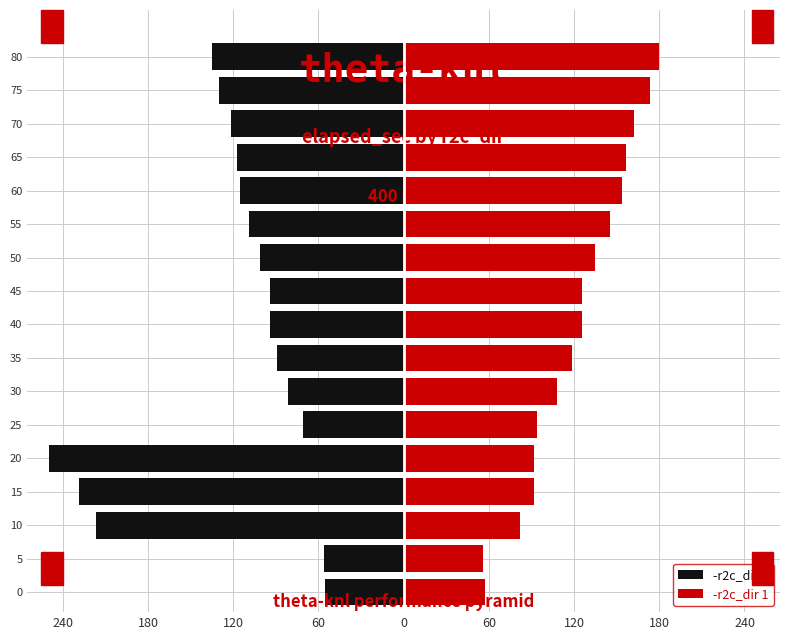

Reading left to right, what are all the values shown in this chart?

-r2c_dir 0: -55.4	-55.9	-216.3	-228.3	-250.0	-70.6	-81.2	-88.8	-94.1	-94.0	-101.3	-108.8	-115.1	-117.6	-121.6	-129.9	-135.0
-r2c_dir 1: 57.0	55.8	81.8	91.8	91.8	94.2	108.3	118.4	125.5	125.4	135.1	145.1	153.5	156.7	162.2	173.1	179.9